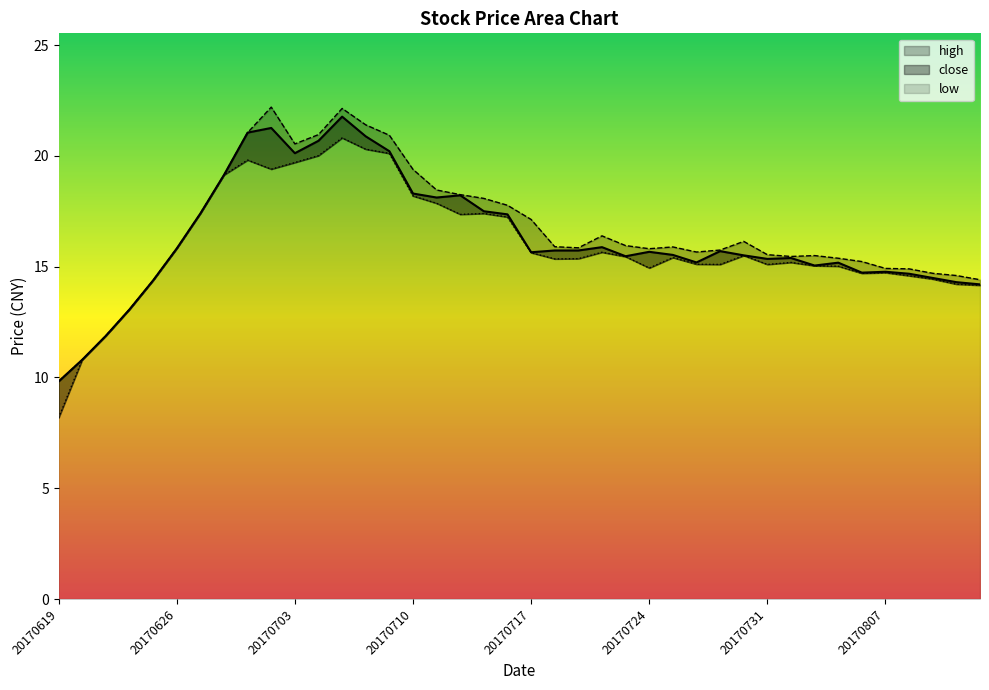

Does the chart display data point markers on the line(s)?

No